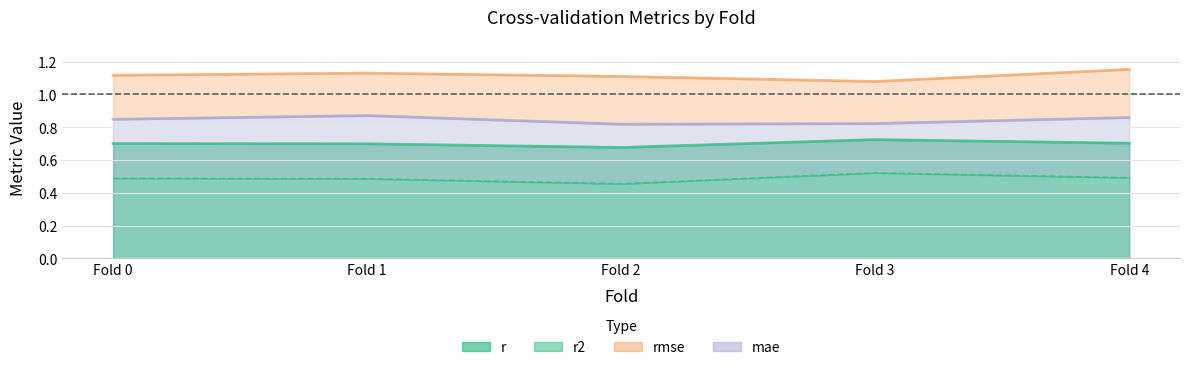

True or false: r2 and mae intersect in this chart.

False